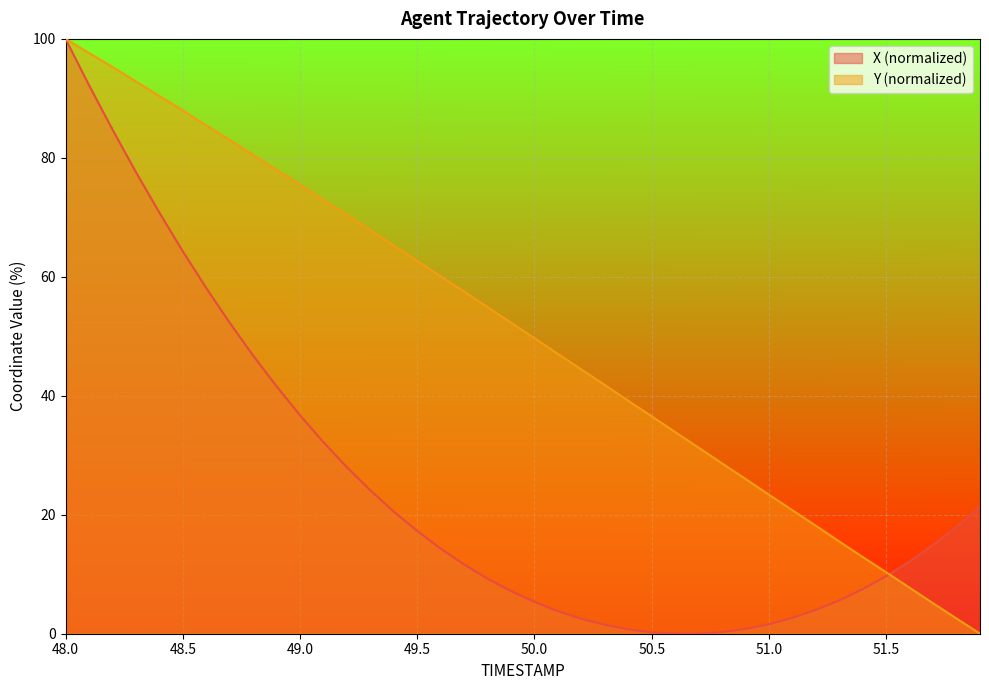

Which series has the largest total across all categories?

Y (normalized)